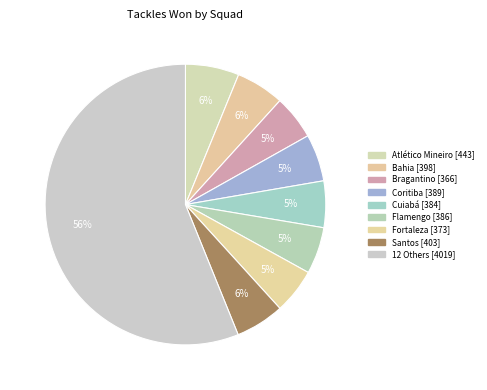

Count the number of slices in the pie.

9